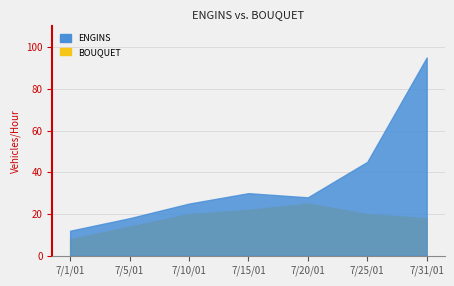

At how many categories does at least one series exceed 38?

2